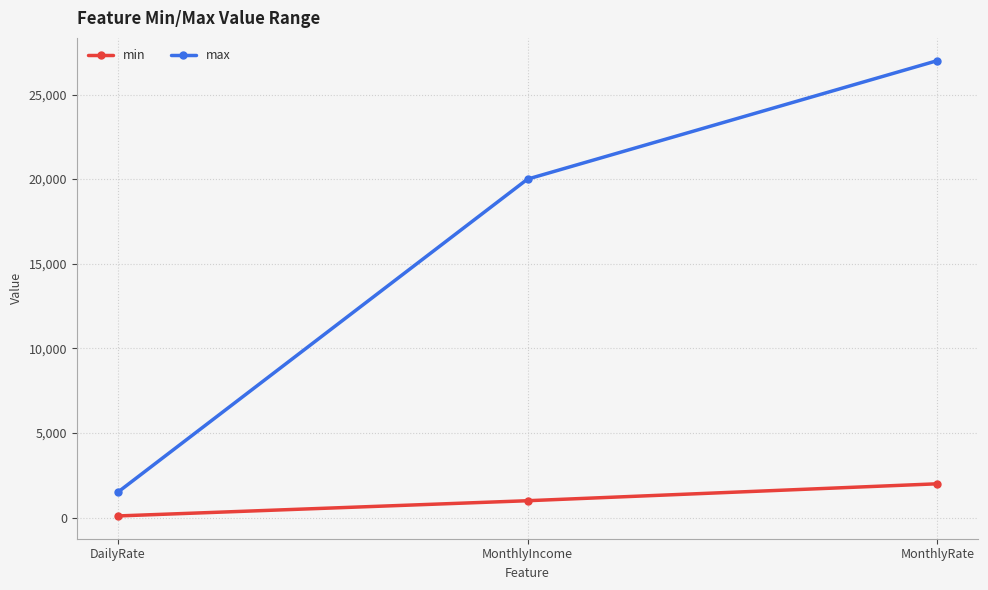

What is the value of the min point at the 1st from the left?

100